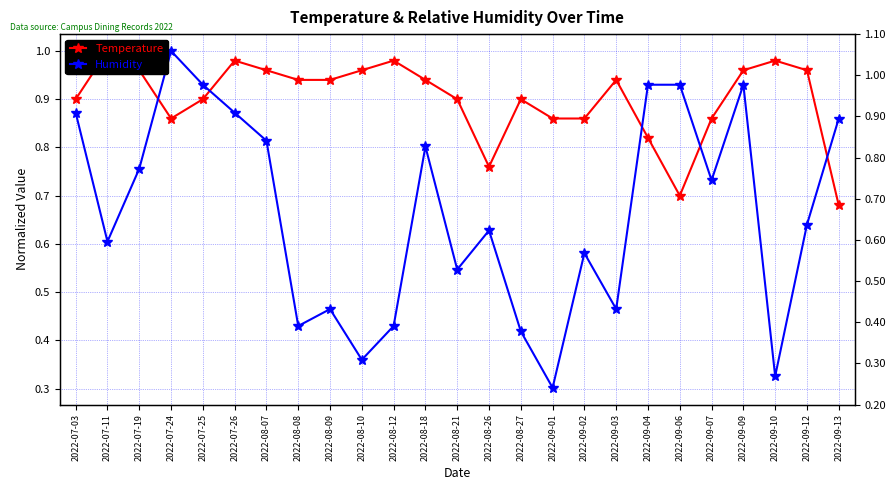

True or false: Temperature and Humidity cross at least once.

True